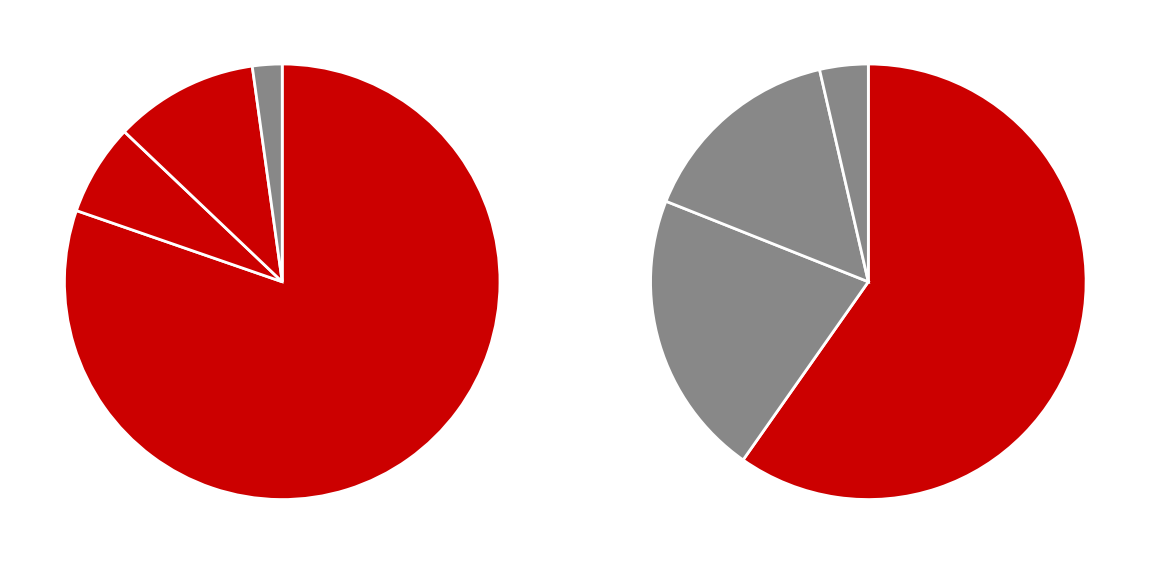

Is it true that 2 is 27% of the pie?

False